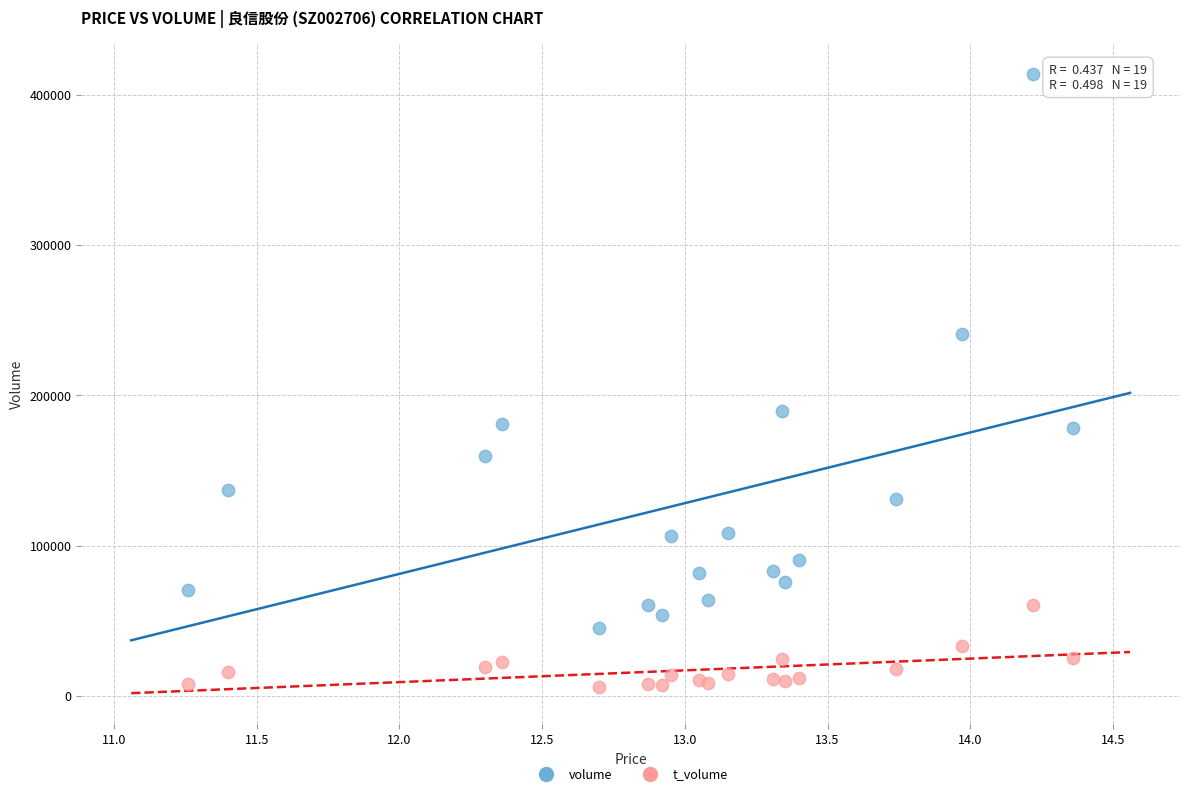

Which series reaches the minimum Y coordinate?

t_volume